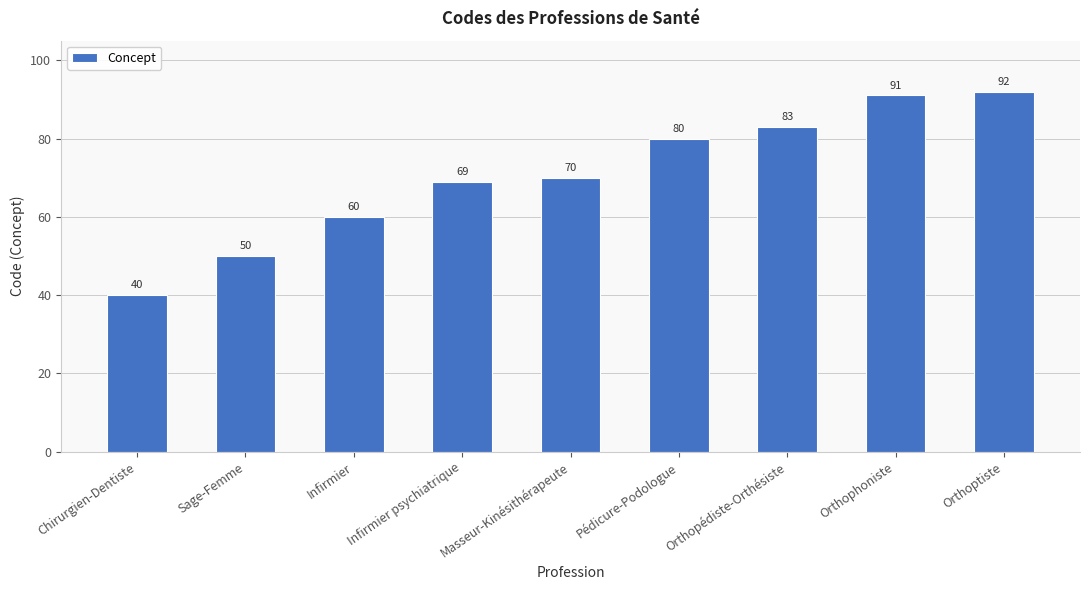

The chart shows a value of 60 at Infirmier. True or false?

True